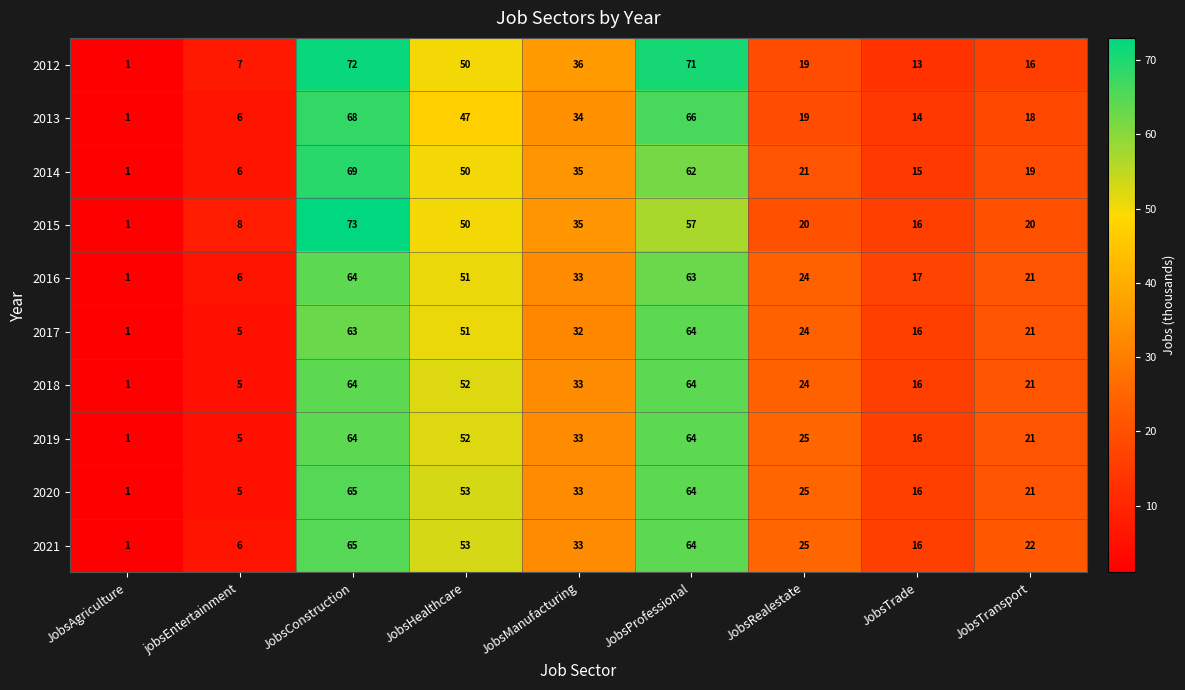

What is the difference between the second highest and minimum values in the 2016 series?

62